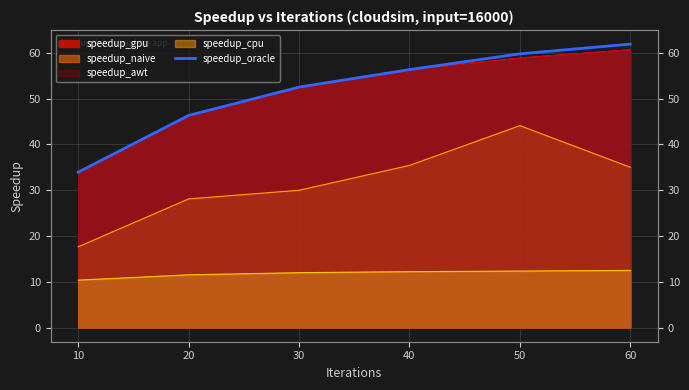

Reading left to right, what are all the values shown in this chart?

10=33.9	20=46.3	30=52.5	40=56.3	50=59.8	60=61.9